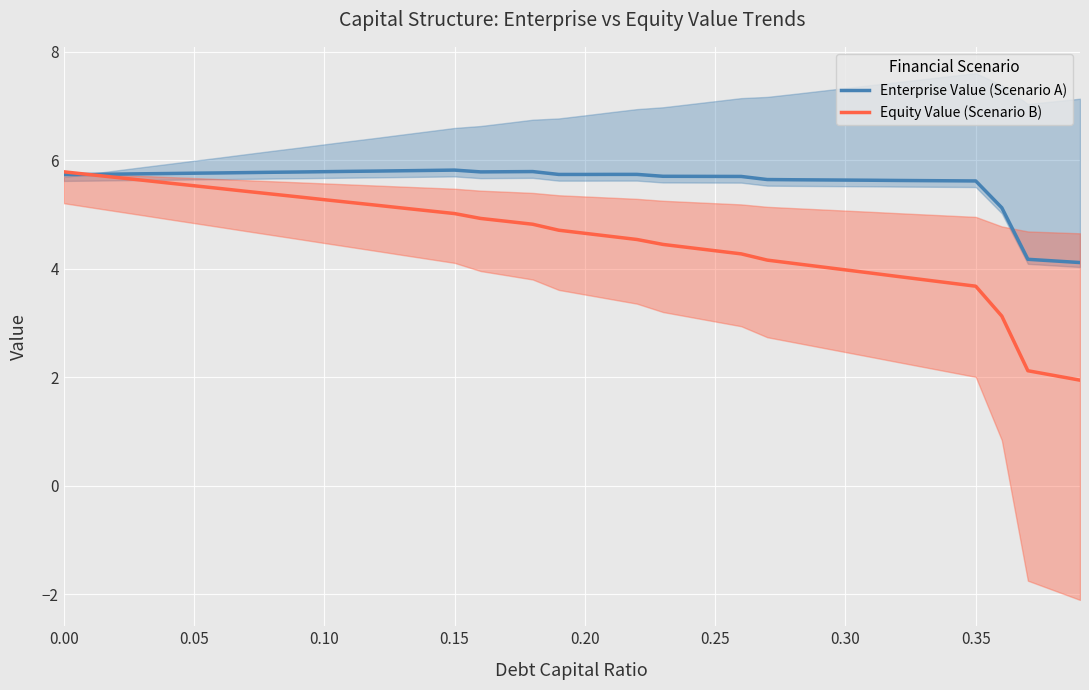

Rank the series by their average value, from highest to lowest.

Enterprise Value (Scenario A), Equity Value (Scenario B)